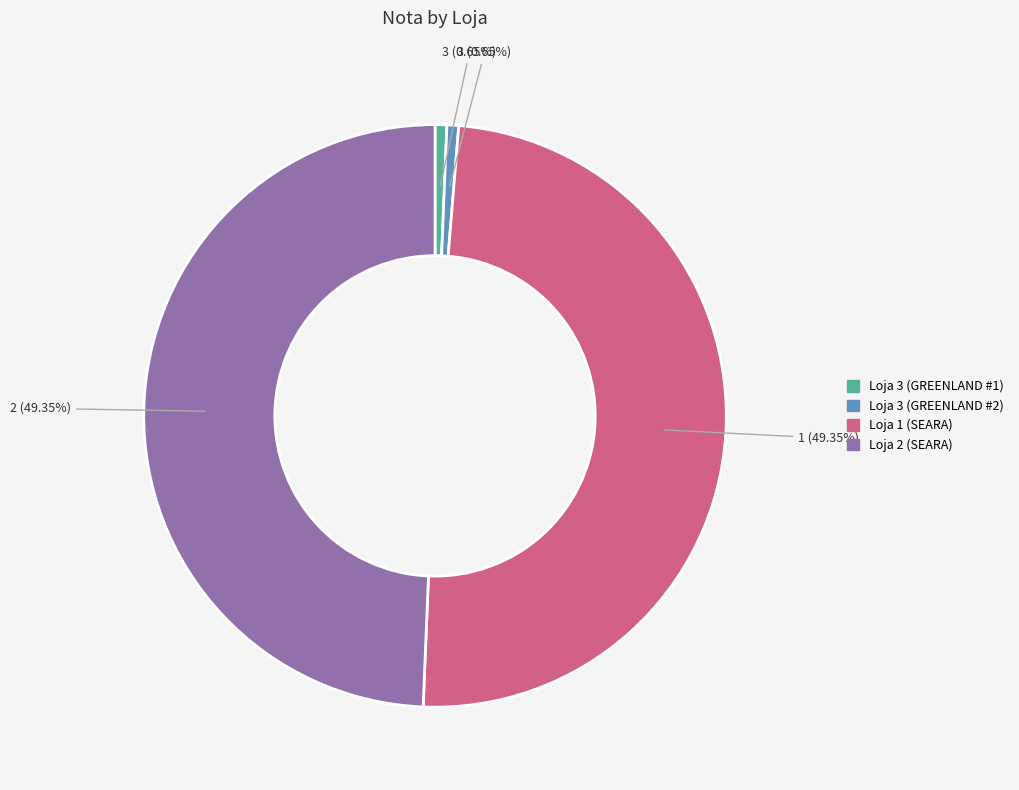

True or false: Loja 3 (GREENLAND #2) accounts for 11% of the total.

False